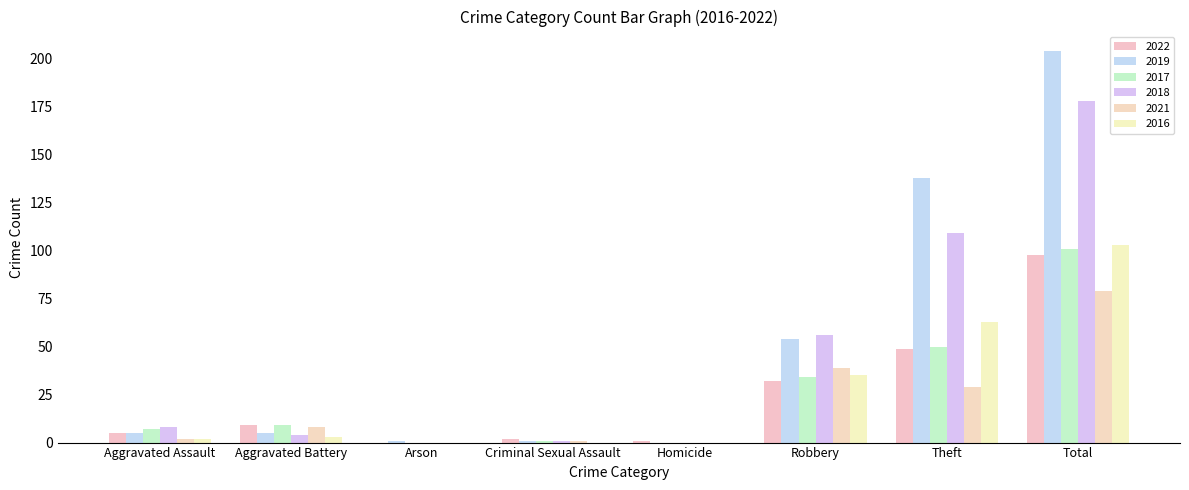

How many data points does each series have?

8